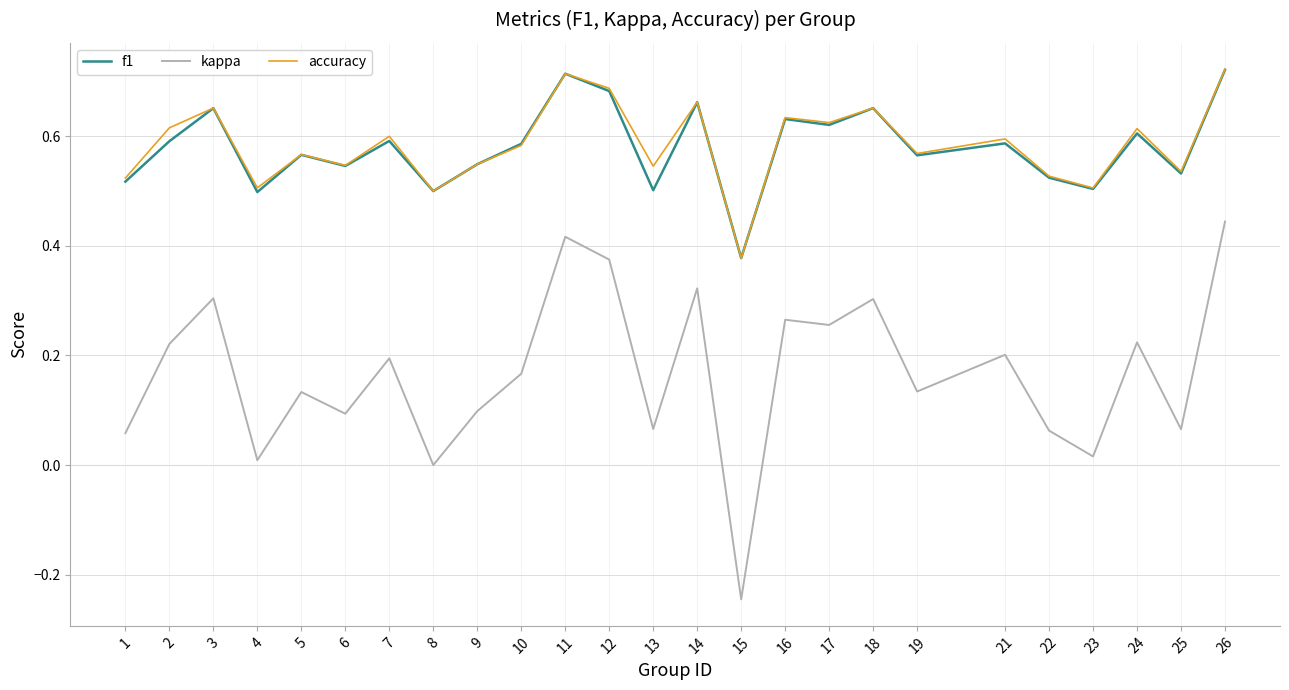

True or false: kappa has more than 0 interior local peaks.

True